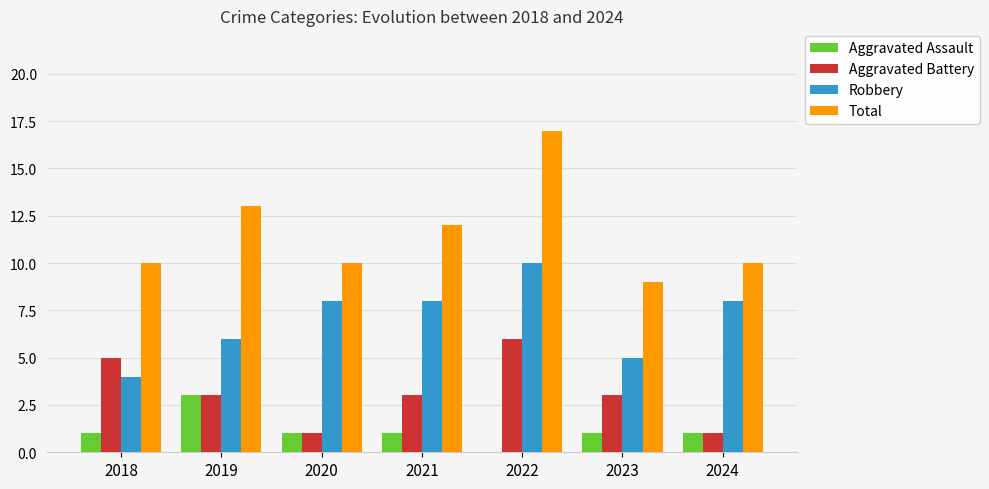

Read the Aggravated Battery value at 2022.

6